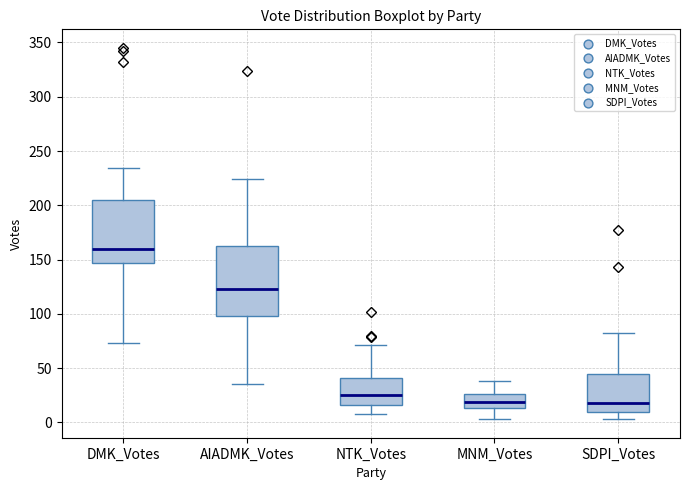

Which box's median line is the highest?

DMK_Votes